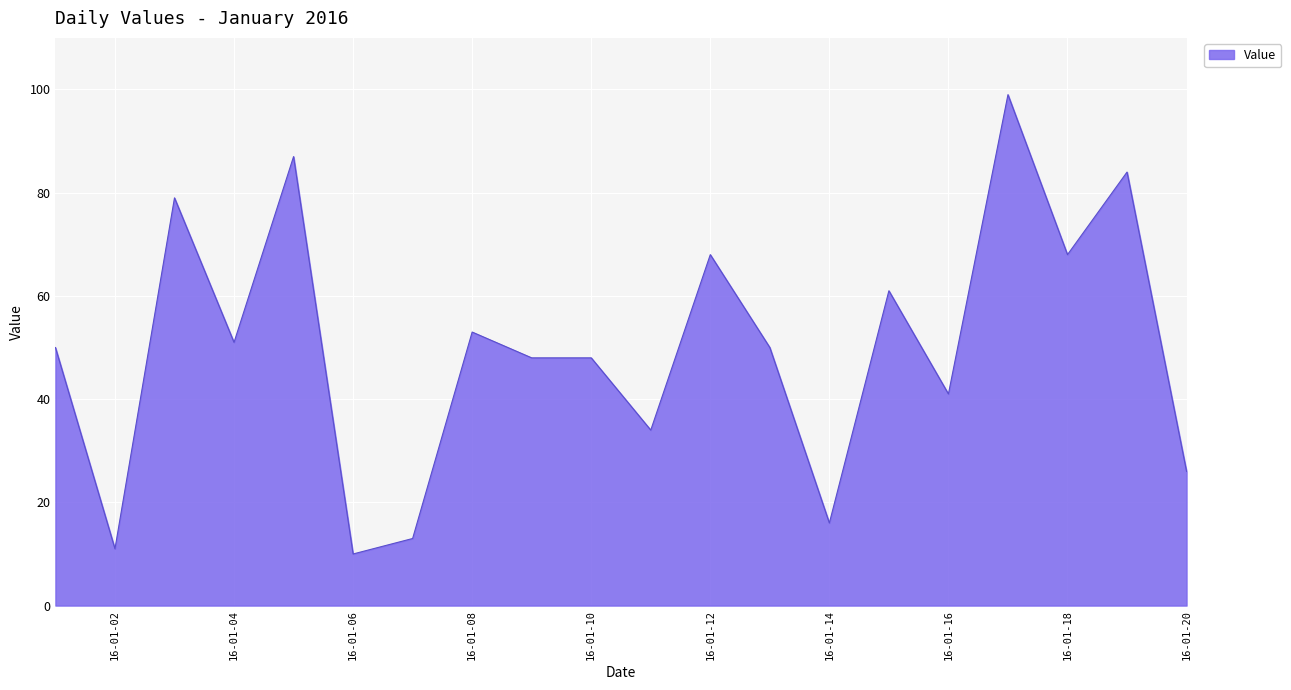

What is the maximum value shown in the chart?

99